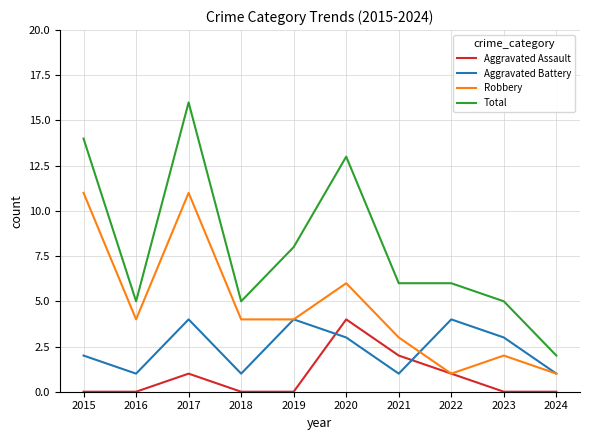

Reading left to right, list all the values displayed in this chart.

Aggravated Assault: 2015=0	2016=0	2017=1	2018=0	2019=0	2020=4	2021=2	2022=1	2023=0	2024=0
Aggravated Battery: 2015=2	2016=1	2017=4	2018=1	2019=4	2020=3	2021=1	2022=4	2023=3	2024=1
Robbery: 2015=11	2016=4	2017=11	2018=4	2019=4	2020=6	2021=3	2022=1	2023=2	2024=1
Total: 2015=14	2016=5	2017=16	2018=5	2019=8	2020=13	2021=6	2022=6	2023=5	2024=2